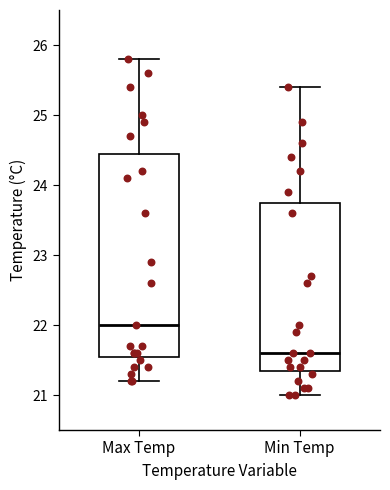

Reading left to right, transcribe this box plot: for each box, give where its median line is, the range the box spans, and where its two whiskers end, as read against the y-axis. The values are not printed on the chart, so give them approximately, as read against the axis.

Max Temp: median 22.0, box 21.6 to 24.5, whiskers 21.2 to 25.8
Min Temp: median 21.6, box 21.4 to 23.8, whiskers 21.0 to 25.4